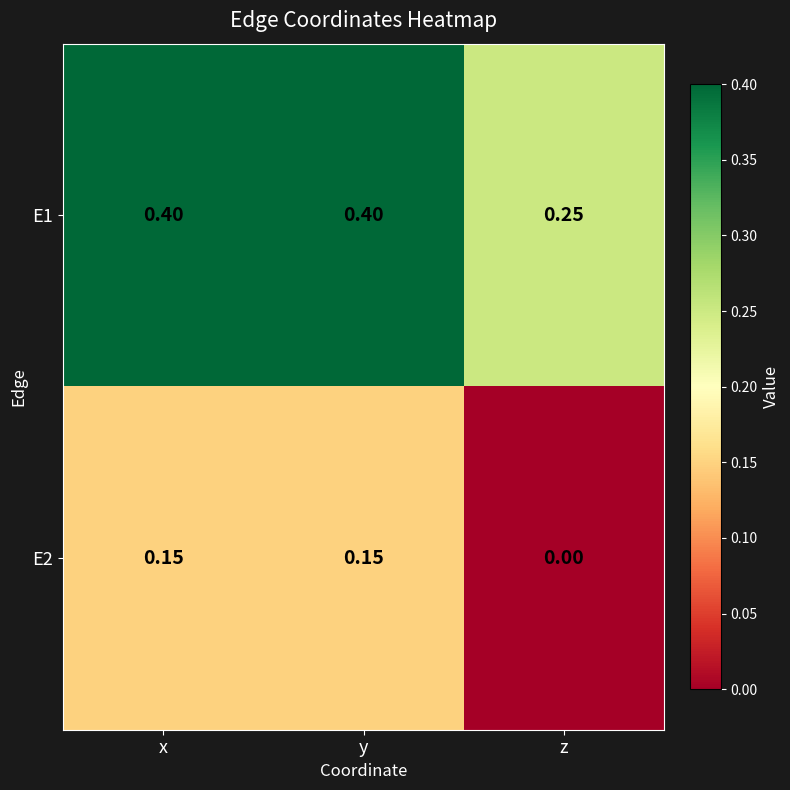

Is the value of E1 at y greater than the value of E2 at y?

Yes